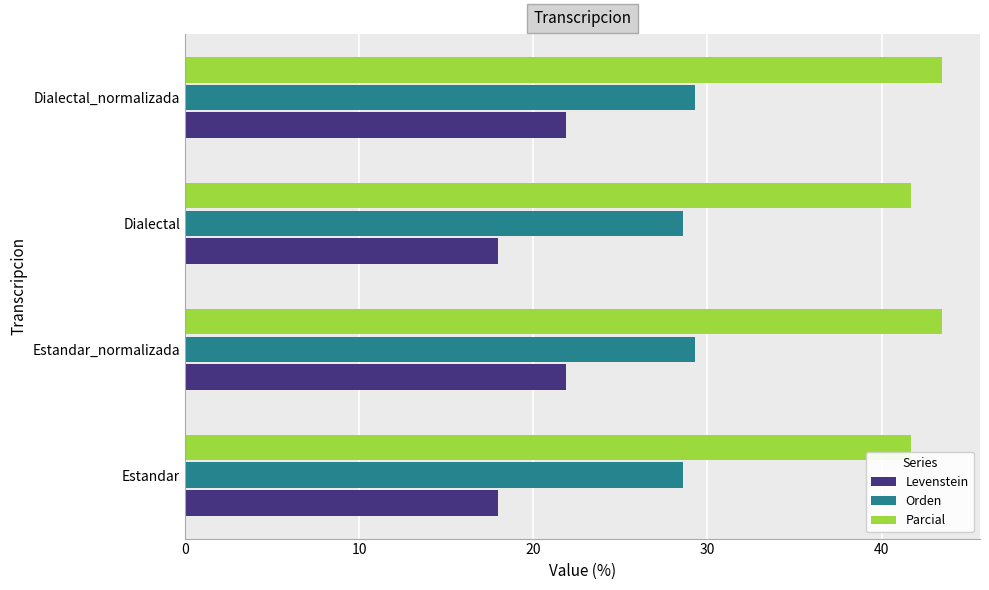

What is the difference between the maximum and second lowest values in the Parcial series?

1.8